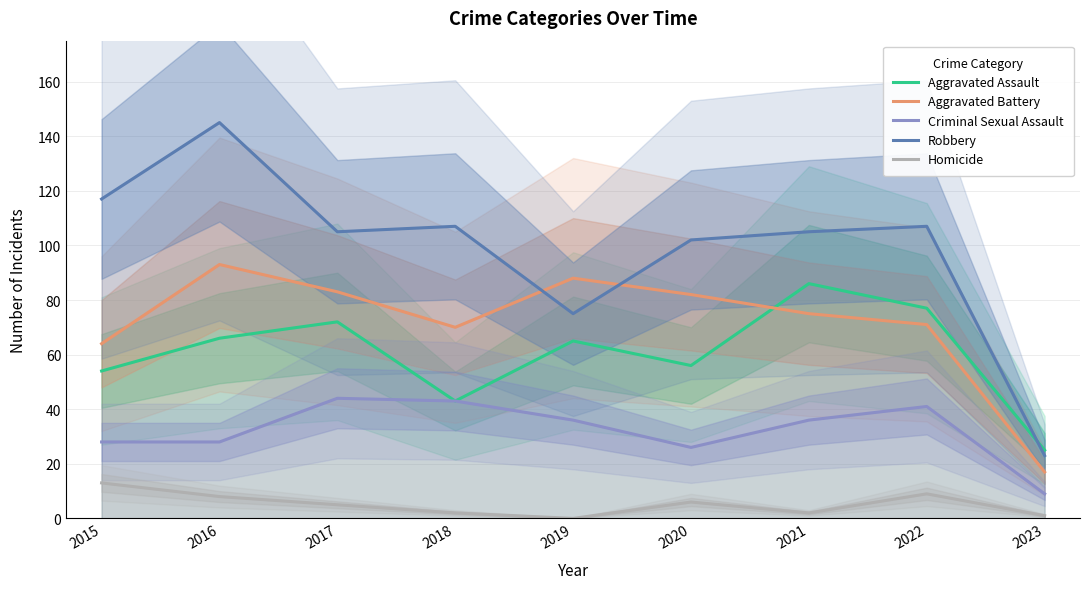

True or false: Homicide and Robbery cross at least once.

False